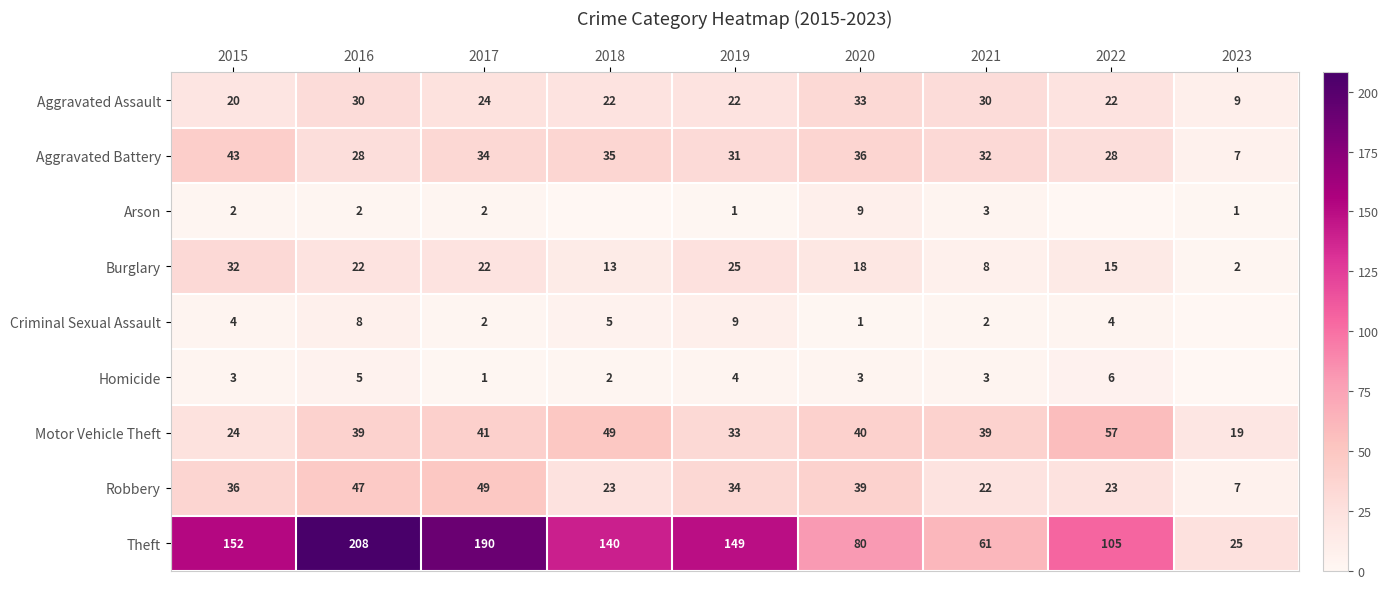

Count the number of data series in this chart.

9